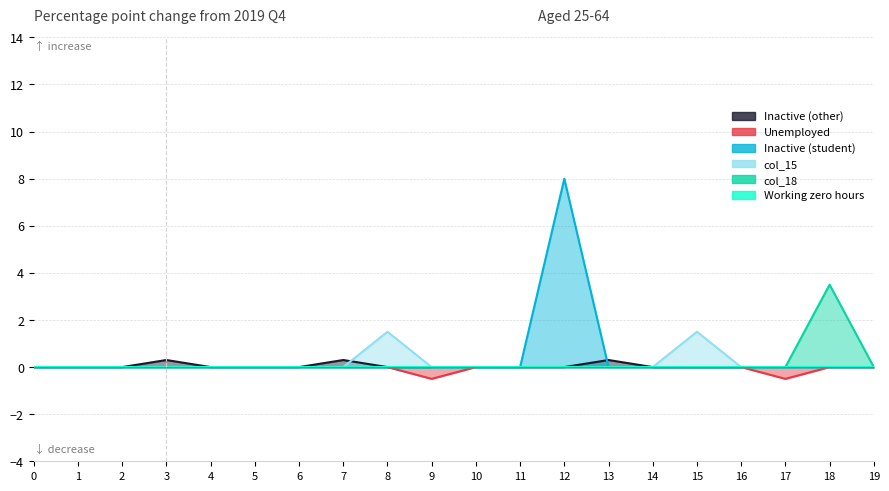

Which series has the largest range (max minus min)?

col_12